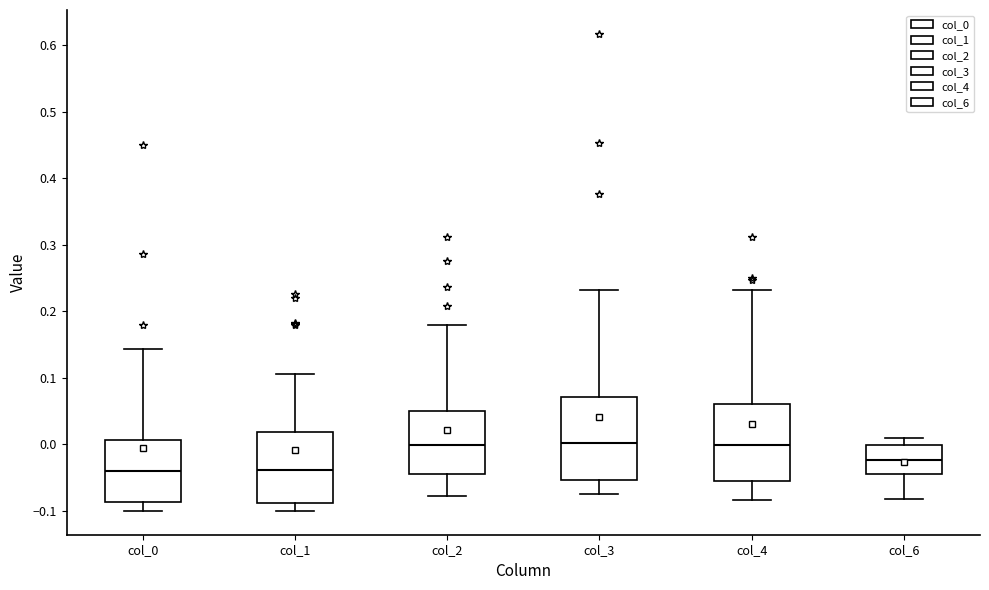

Reading left to right, transcribe this box plot: for each box, give where its median line is, the range the box spans, and where its two whiskers end, as read against the y-axis. The values are not printed on the chart, so give them approximately, as read against the axis.

col_0: median -0.04, box -0.09 to 0.01, whiskers -0.10 to 0.14
col_1: median -0.04, box -0.09 to 0.02, whiskers -0.10 to 0.11
col_2: median 0.00, box -0.04 to 0.05, whiskers -0.08 to 0.18
col_3: median 0.00, box -0.05 to 0.07, whiskers -0.08 to 0.23
col_4: median 0.00, box -0.05 to 0.06, whiskers -0.08 to 0.23
col_6: median -0.02, box -0.05 to 0.00, whiskers -0.08 to 0.01